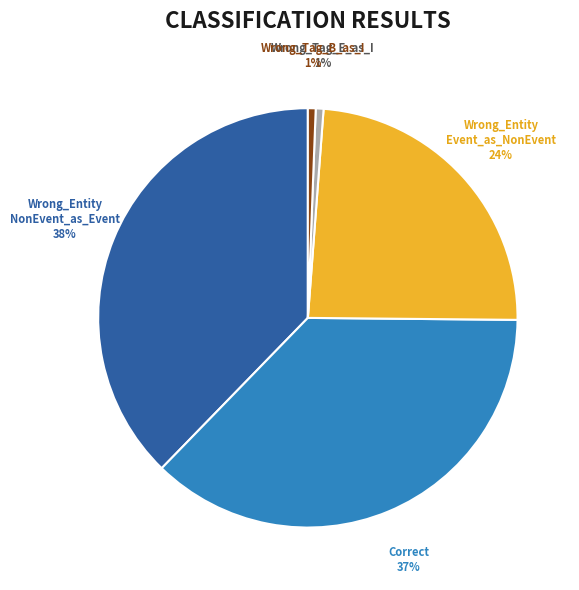

Is there any slice that represents more than half of the pie?

No